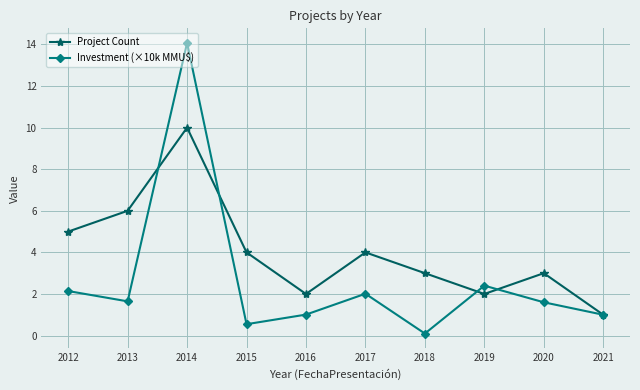

What is the spread (max minus min) of values at 2017?

2.0